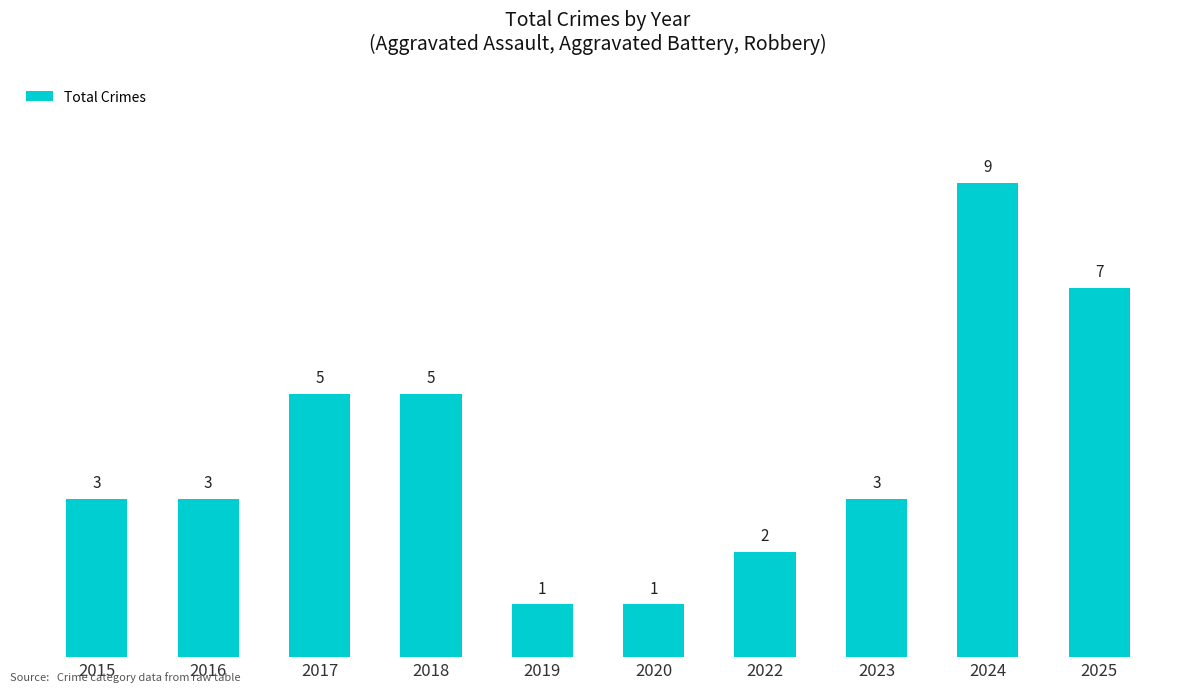

What is the value of the 9th bar from the left?

9